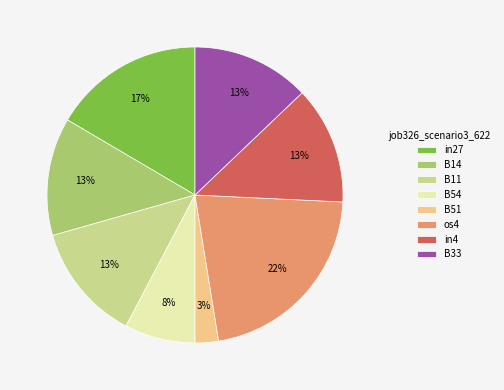

What percentage is the B33 slice, to the nearest percent?

13%